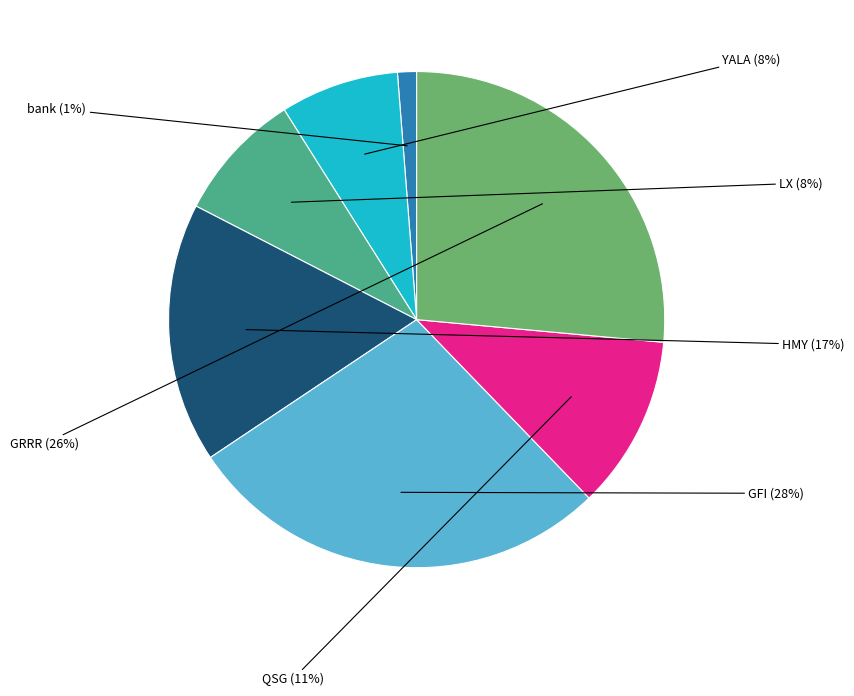

Is there a majority slice in this chart?

No